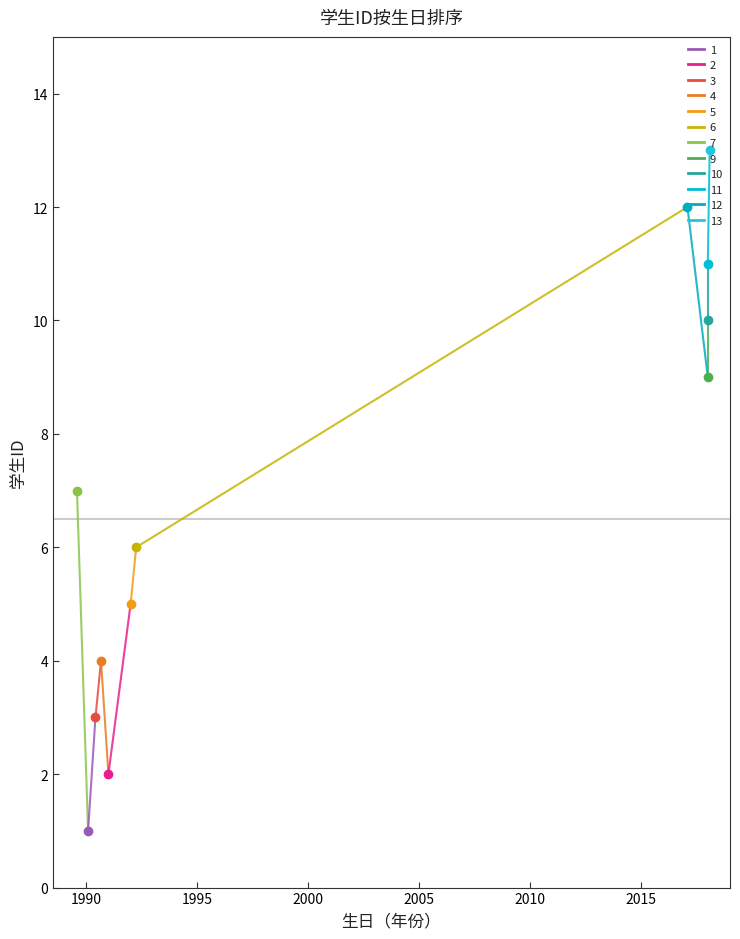

What is the difference between the maximum and minimum values in the 周梅 series?

11